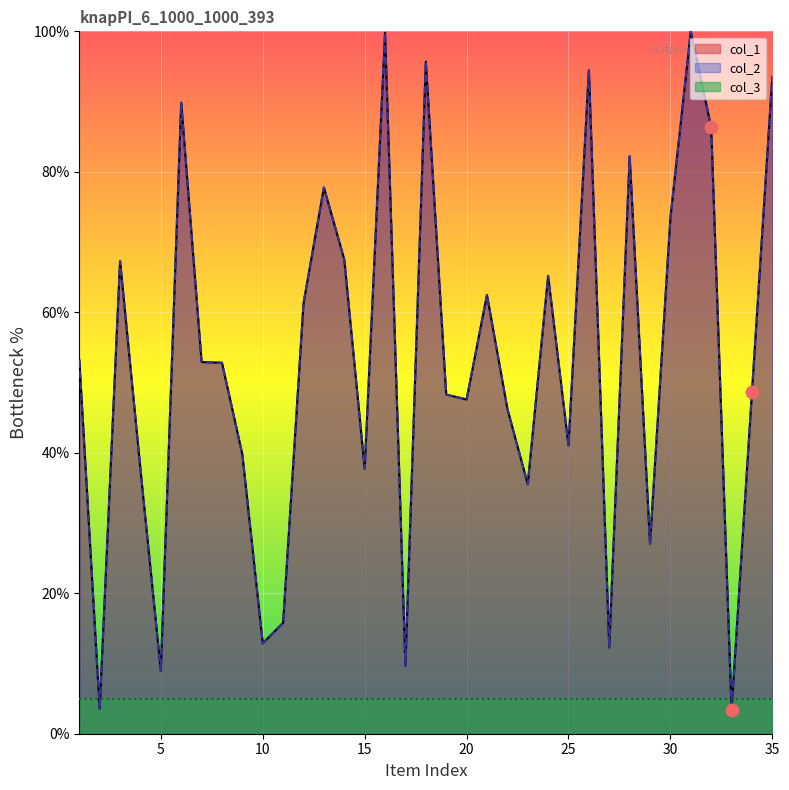

Is the value of col_1 at 30 greater than the value of col_2 at 13?

No